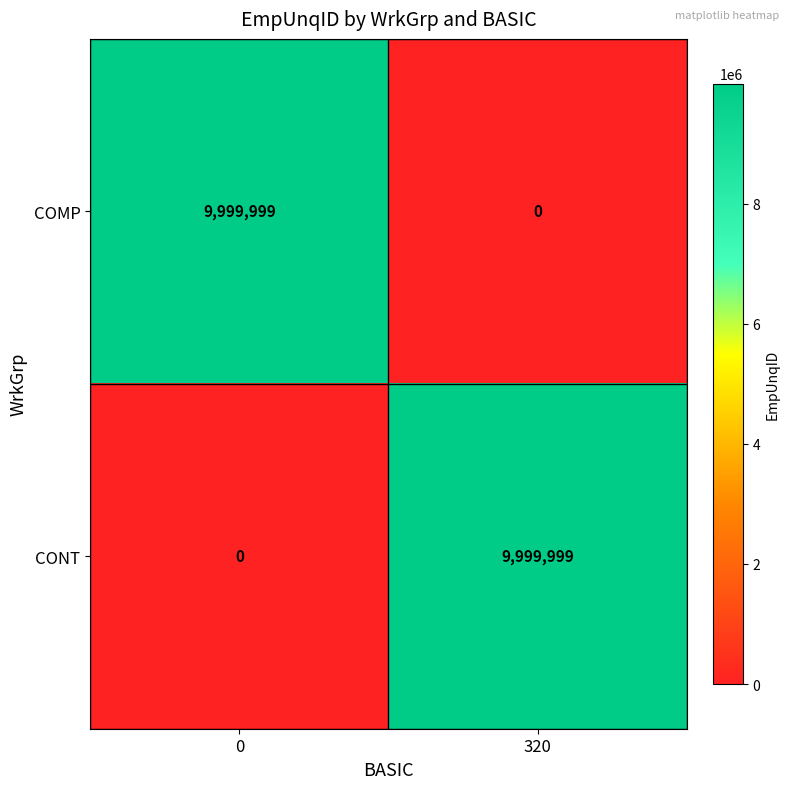

At which label does CONT reach its peak?

320